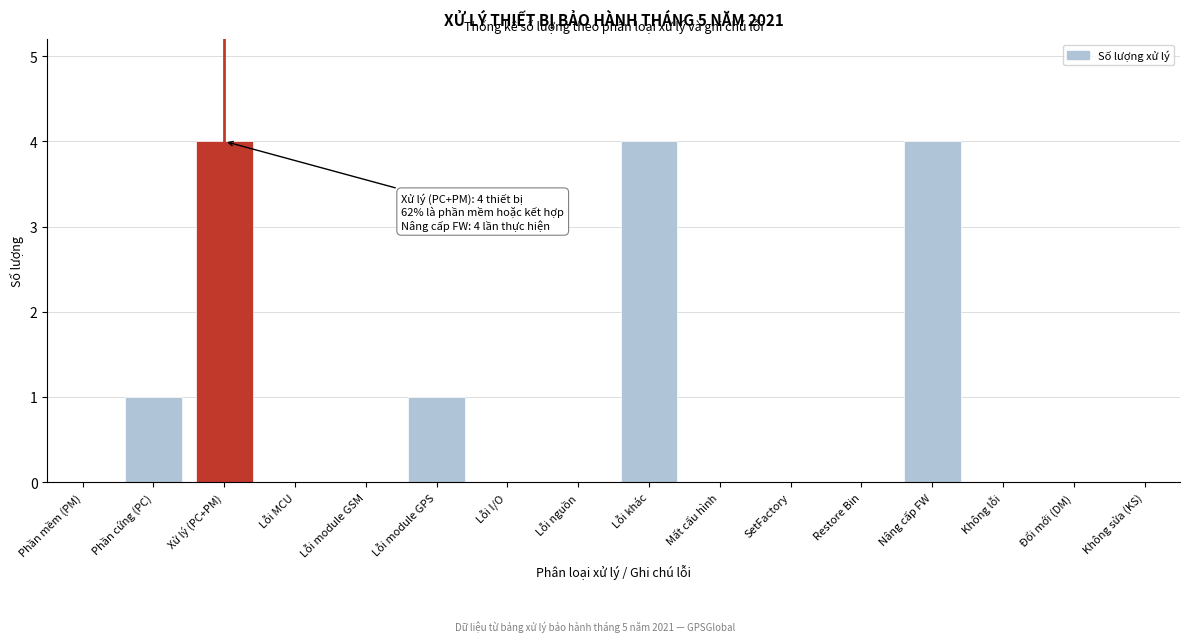

Which has a higher value, Không sửa (KS) or Xử lý (PC+PM)?

Xử lý (PC+PM)